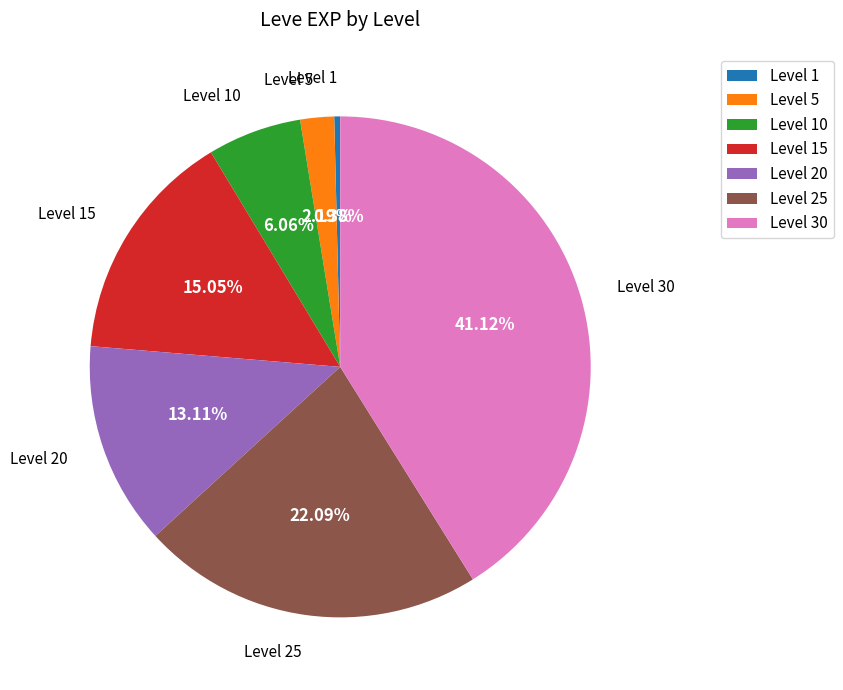

The Level 25 slice represents 16% of the pie. True or false?

False